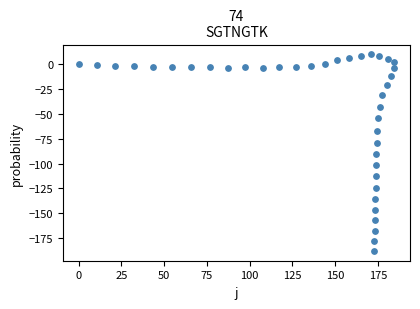

What Y value in the scatter plot is closest to -88?

-90.3